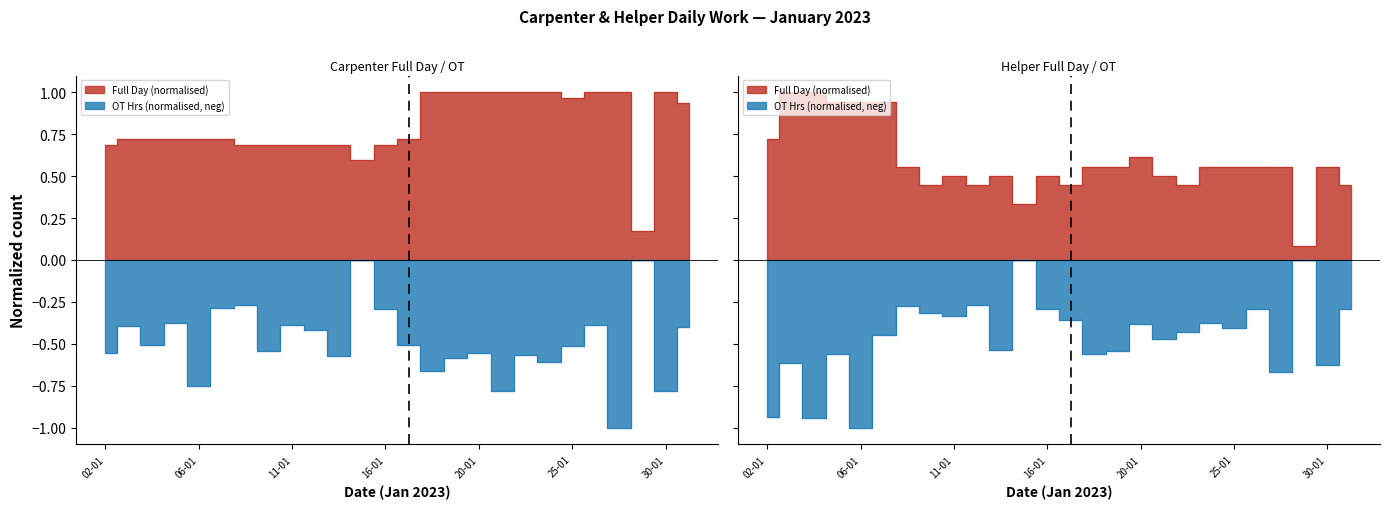

At which label is Helper Full Day closest to 0?

29-01